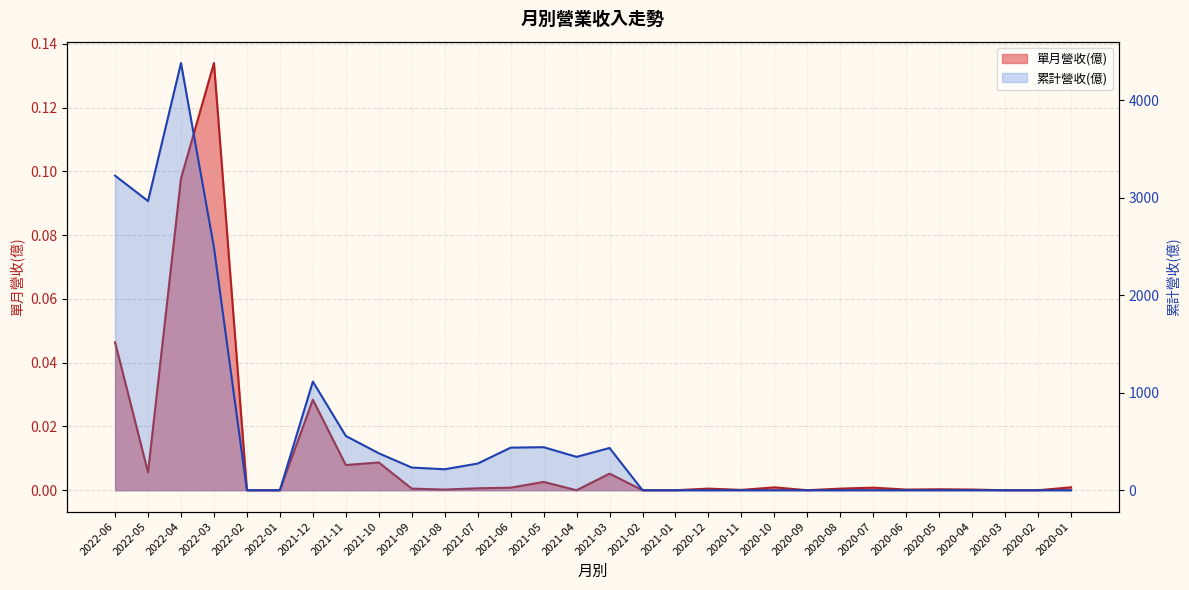

Reading right to left, list all the values displayed in this chart.

單月營收(億): 2020-01=0.0	2020-02=0.0	2020-03=0.0	2020-04=0.0	2020-05=0.0	2020-06=0.0	2020-07=0.0	2020-08=0.0	2020-09=0.0	2020-10=0.0	2020-11=0.0	2020-12=0.0	2021-01=0.0	2021-02=0.0	2021-03=0.0	2021-04=0.0	2021-05=0.0	2021-06=0.0	2021-07=0.0	2021-08=0.0	2021-09=0.0	2021-10=0.0	2021-11=0.0	2021-12=0.0	2022-01=0.0	2022-02=0.0	2022-03=0.1	2022-04=0.1	2022-05=0.0	2022-06=0.0
累計營收(億): 2020-01=0.0	2020-02=0.0	2020-03=0.0	2020-04=0.0	2020-05=0.0	2020-06=0.0	2020-07=0.0	2020-08=0.0	2020-09=0.0	2020-10=0.0	2020-11=0.0	2020-12=0.0	2021-01=0.0	2021-02=0.0	2021-03=433.0	2021-04=341.9	2021-05=441.2	2021-06=436.5	2021-07=273.4	2021-08=214.9	2021-09=232.4	2021-10=378.6	2021-11=556.2	2021-12=1114.0	2022-01=0.0	2022-02=0.0	2022-03=2488.0	2022-04=4379.9	2022-05=2964.8	2022-06=3225.0